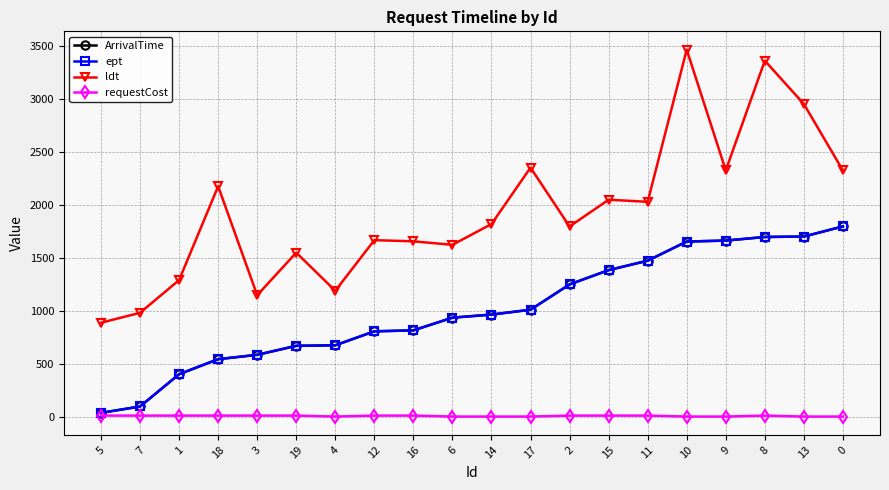

List the series in order of their peak value, highest first.

ldt, ArrivalTime, ept, requestCost